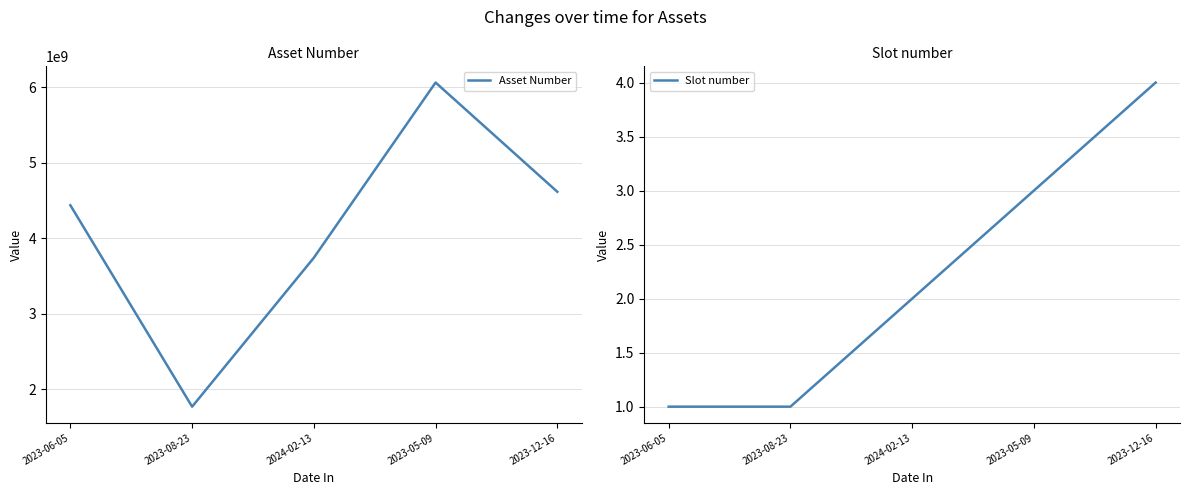

What is the difference between the second highest and minimum values in the Slot number series?

2